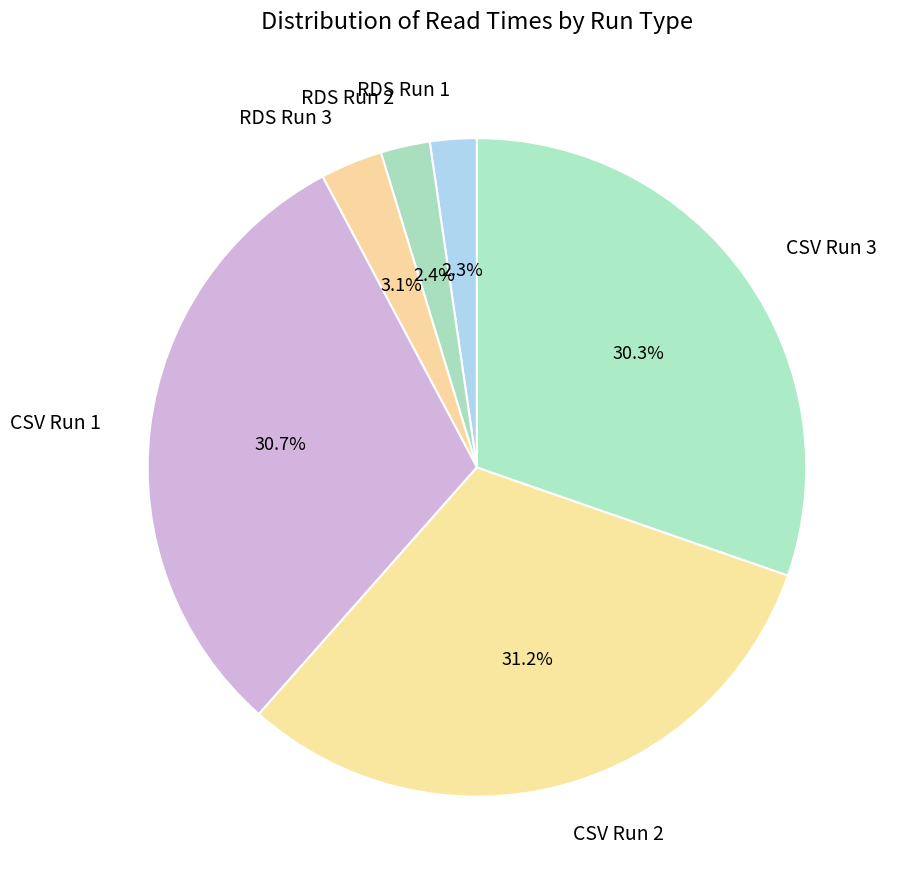

What percentage is NOT represented by CSV Run 3?

69.7%